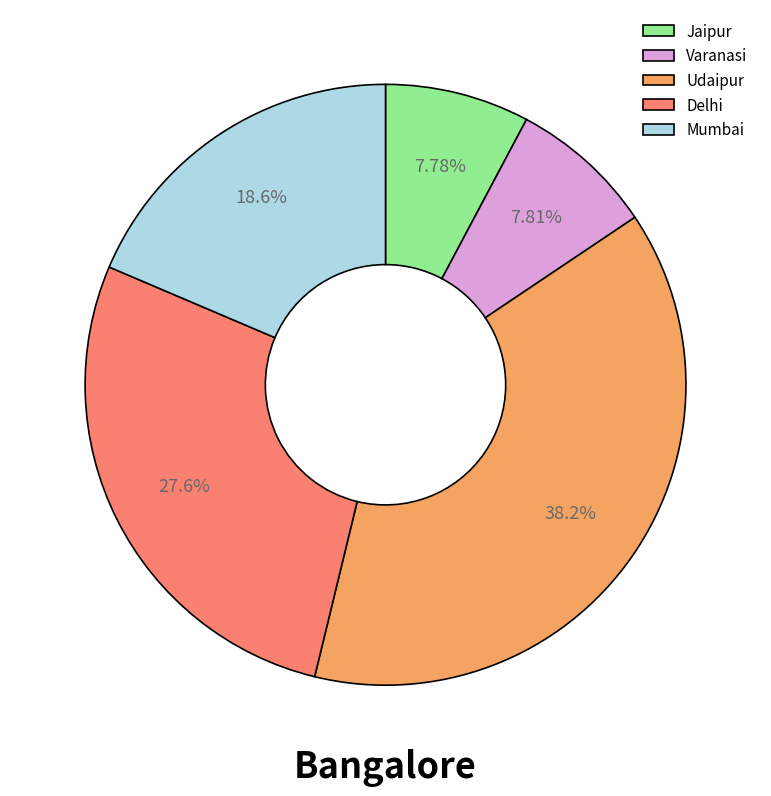

Combined, what portion of the pie is Jaipur and Udaipur?

46.0%